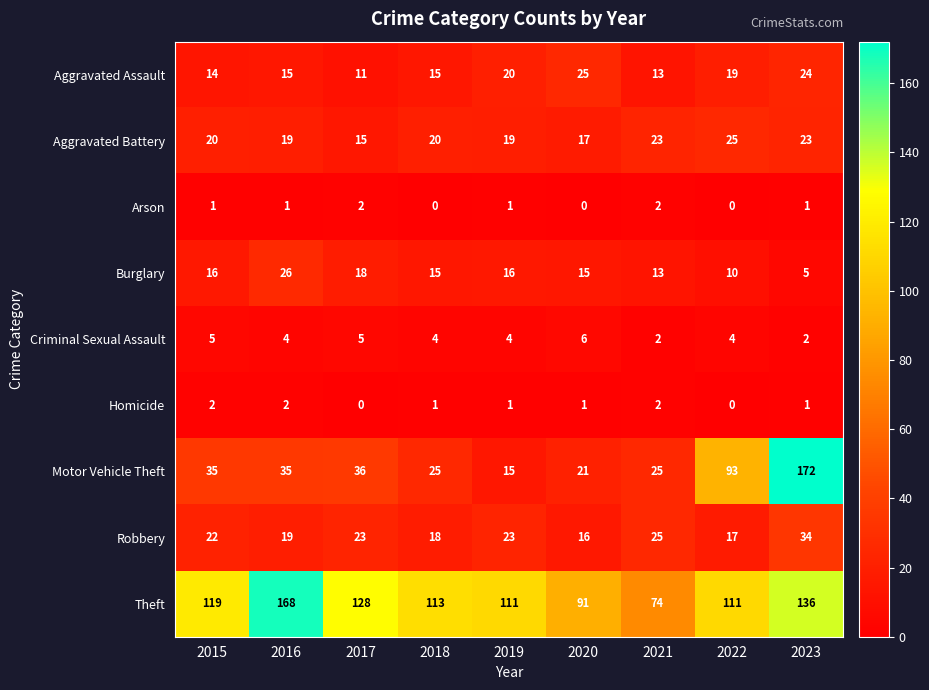

True or false: Motor Vehicle Theft has a value of 36 at 2017.

True